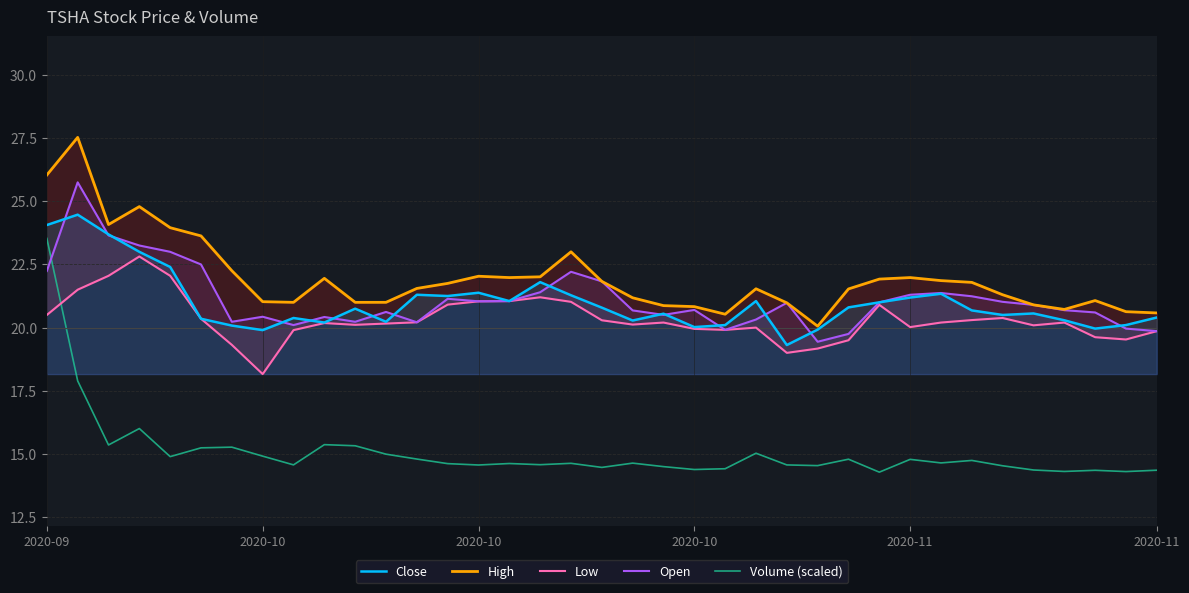

The Close series shows 12.5 at 33. True or false?

False